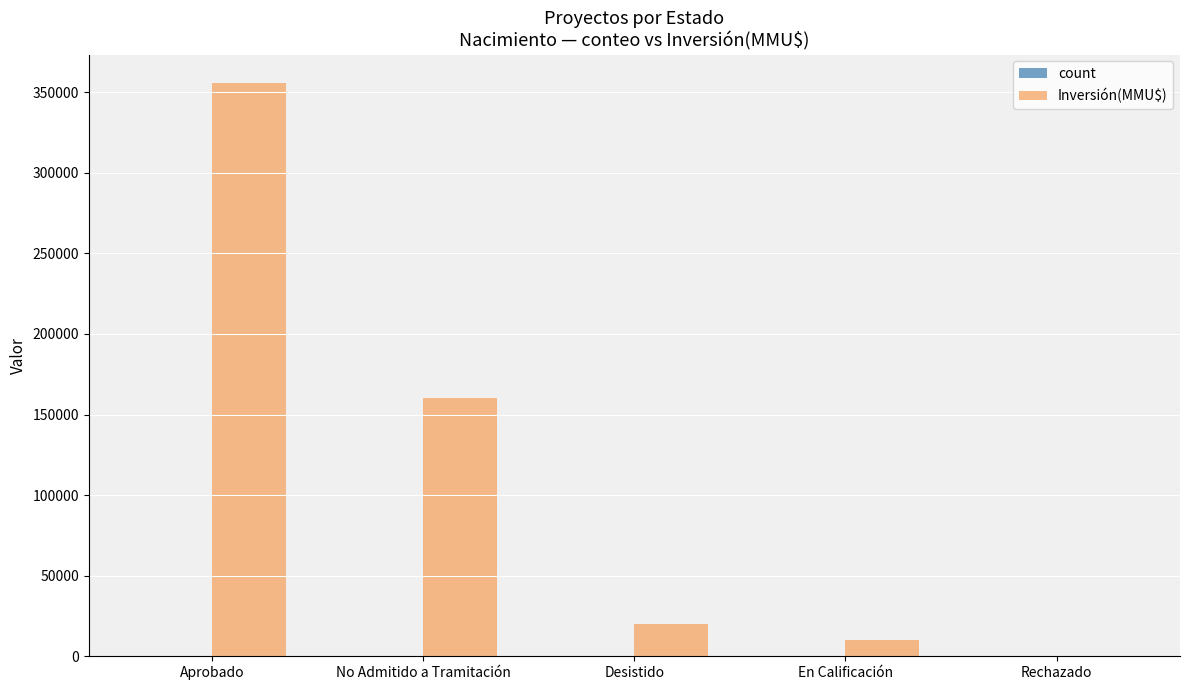

What is the greatest value displayed?

355551